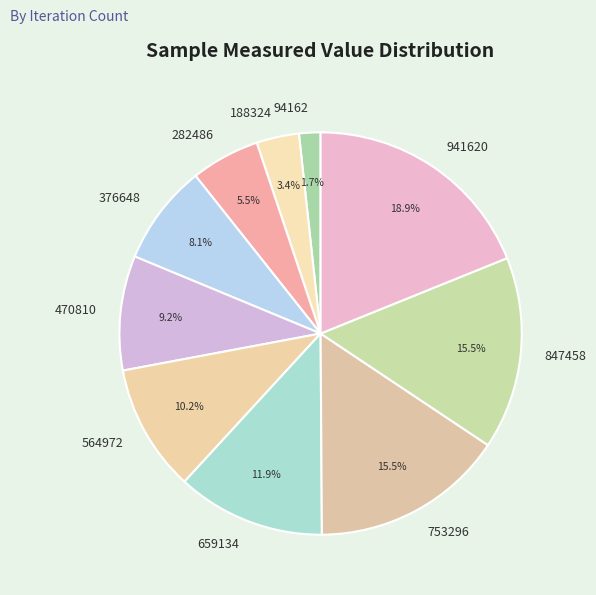

To the nearest percent, what is the difference between the 94162 and 282486 slice percentages?

4%